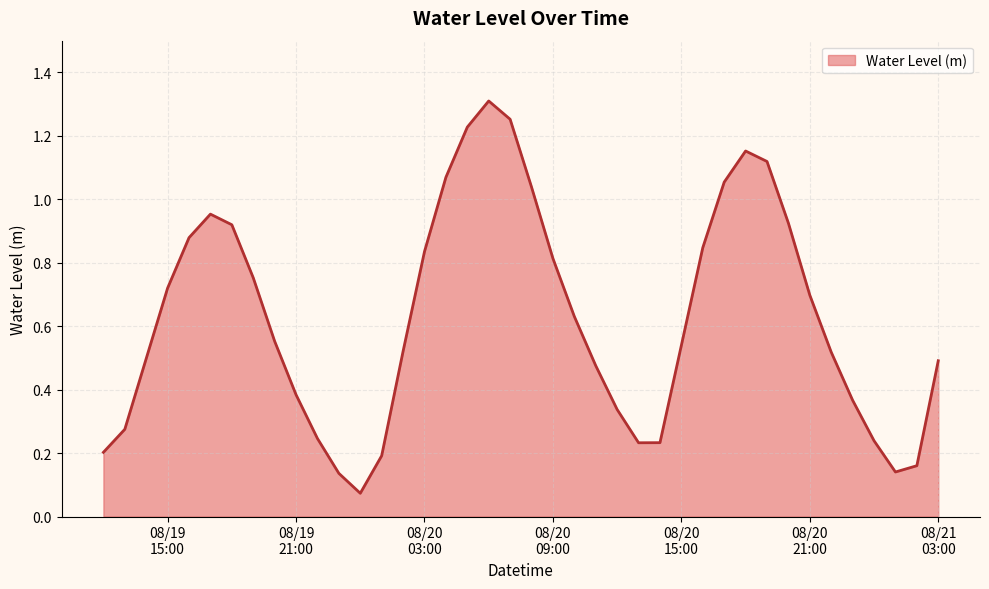

Reading right to left, extract all data points from this chart.

0.5	0.2	0.1	0.2	0.4	0.5	0.7	0.9	1.1	1.2	1.1	0.8	0.5	0.2	0.2	0.3	0.5	0.6	0.8	1.0	1.3	1.3	1.2	1.1	0.8	0.5	0.2	0.1	0.1	0.2	0.4	0.6	0.8	0.9	1.0	0.9	0.7	0.5	0.3	0.2